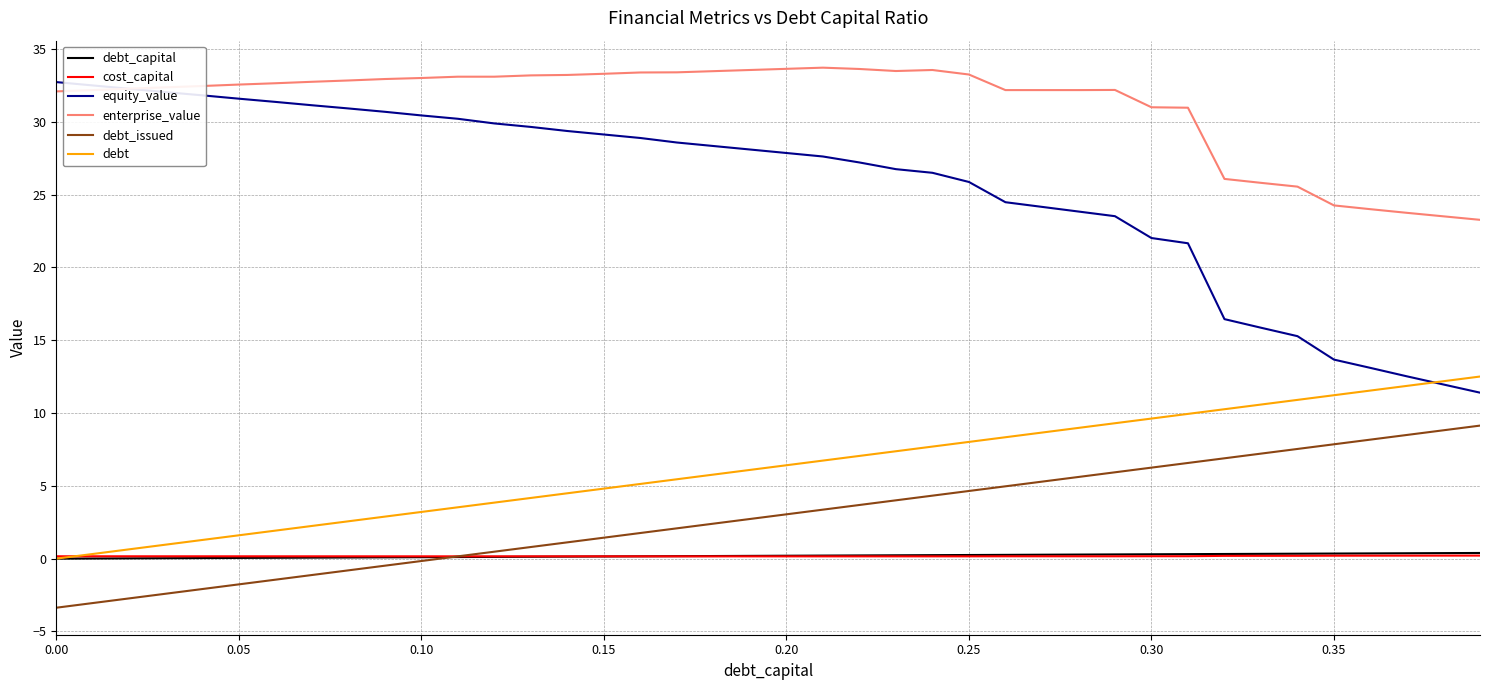

Which series has the widest spread of values?

equity_value